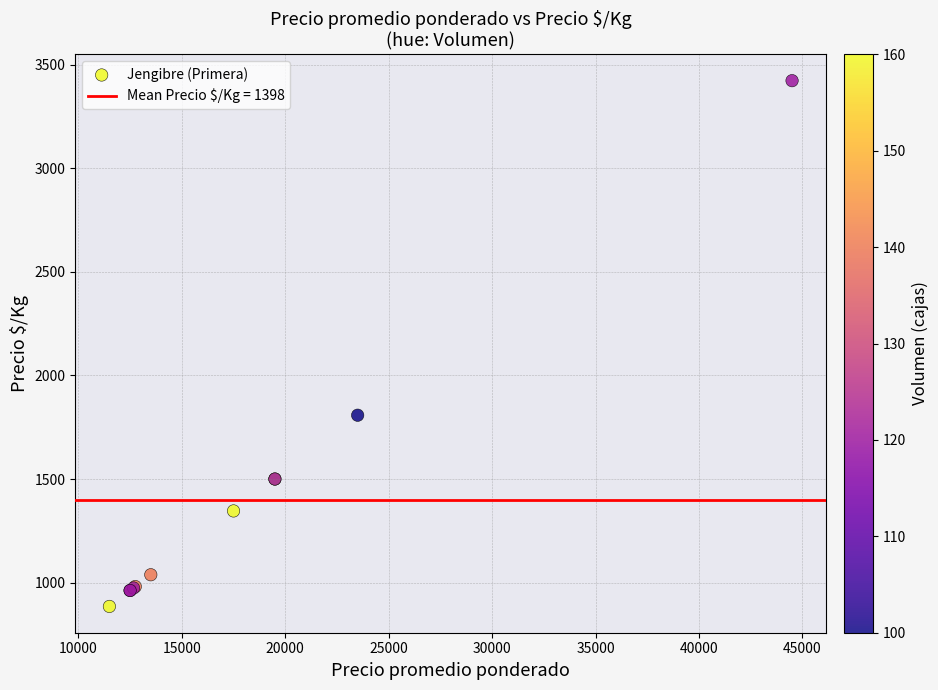

What Y value in the scatter plot is closest to 2154?

1808